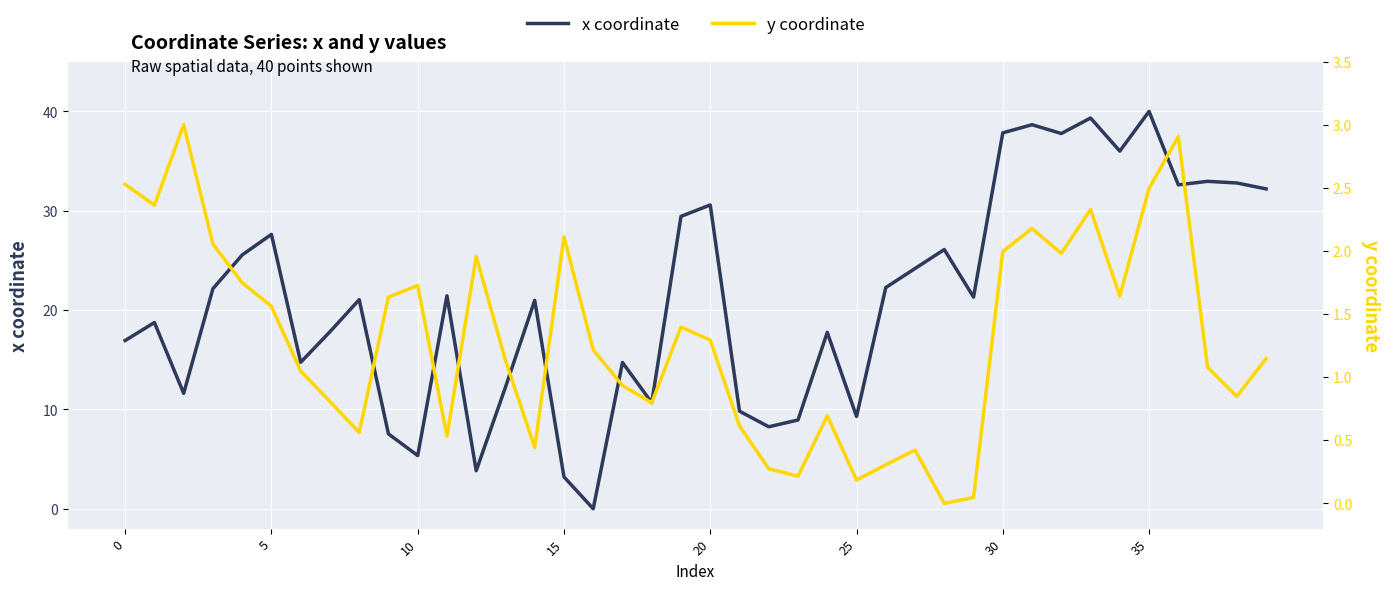

What is the label of the 17th point from the left?

16